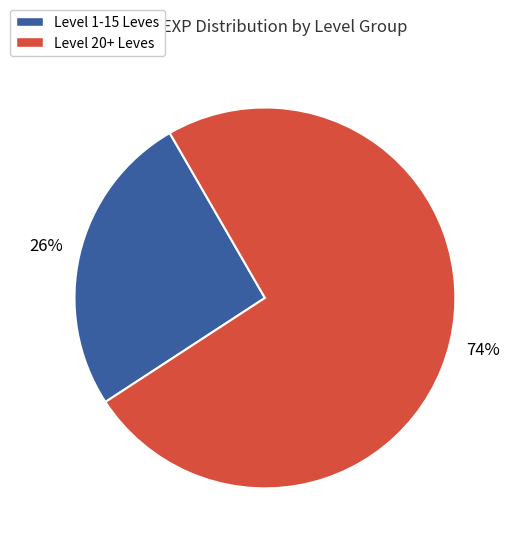

To the nearest percent, what is the difference between the largest and smallest slice percentages?

48%